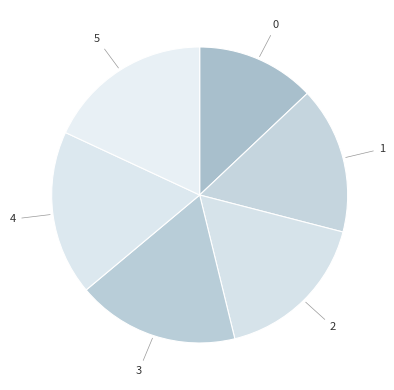

Approximately how many times larger is the value at 1 compared to 3?

0.9